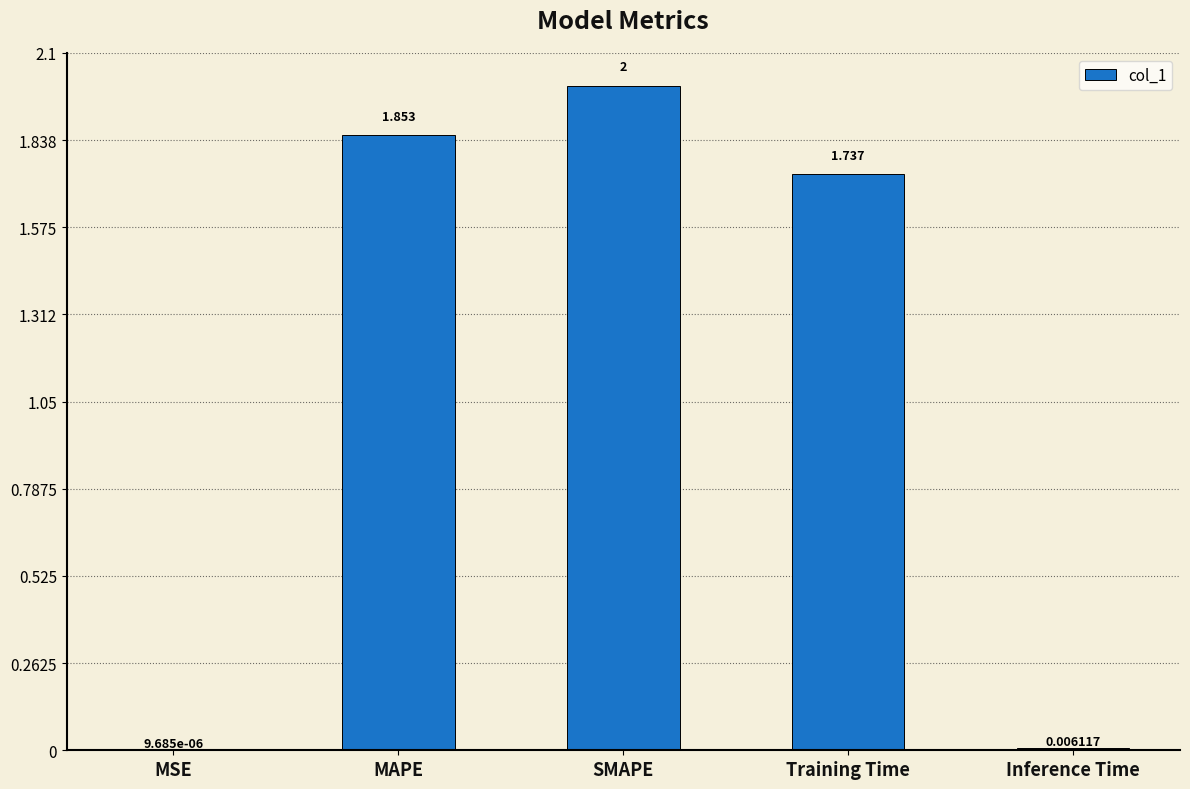

At which category does the chart reach its peak across all series?

SMAPE